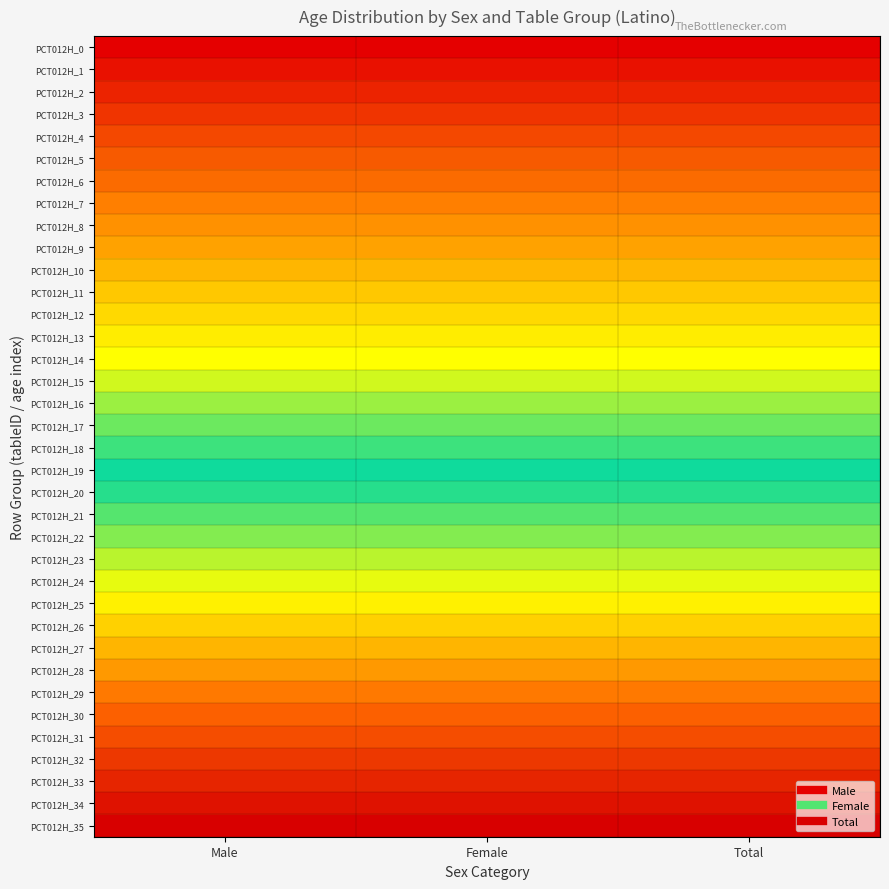

What is the total value across all series at Male?

630